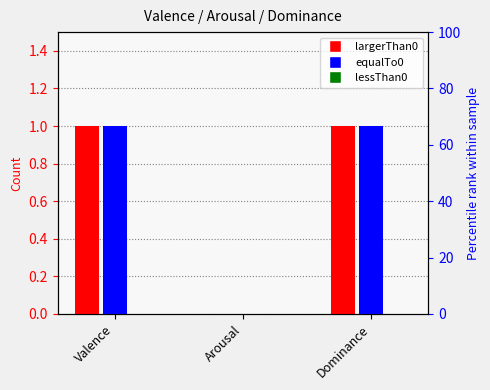

Rank the series at Dominance from highest to lowest value.

largerThan0, equalTo0, lessThan0